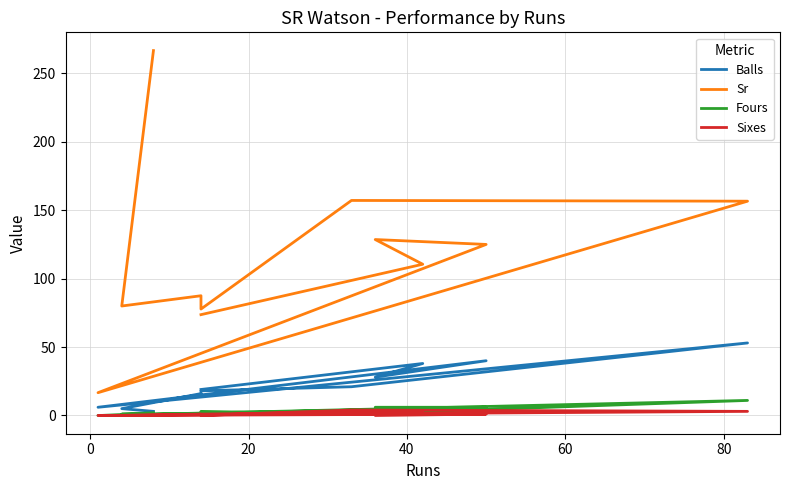

Is it true that Fours equals 1.5 at 8?

False